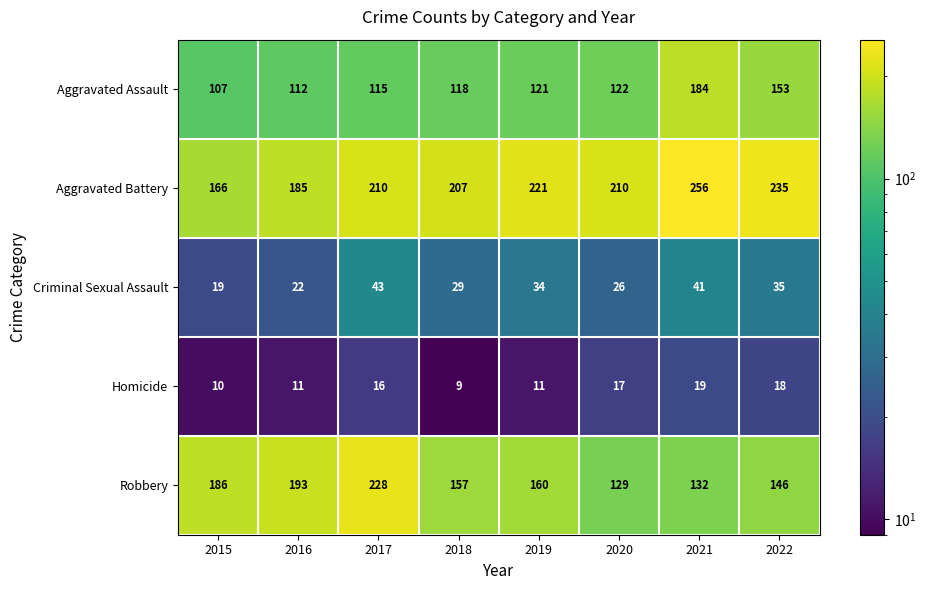

True or false: Robbery has a value of 132 at 2021.

True